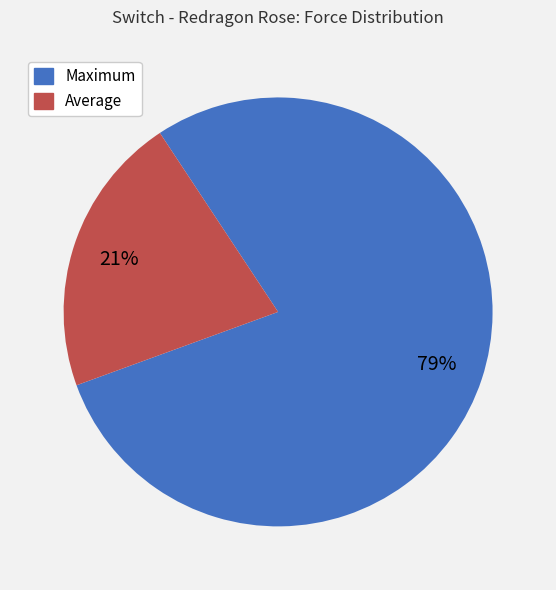

Is the sum of Average and Maximum greater than half?

Yes